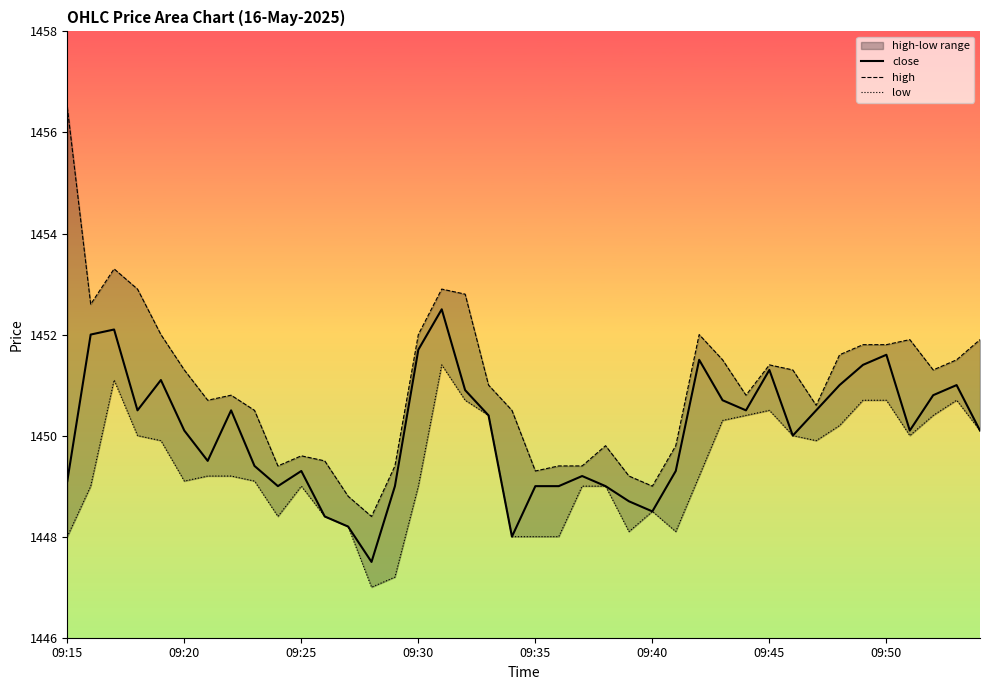

What is the minimum value for close?

1447.5